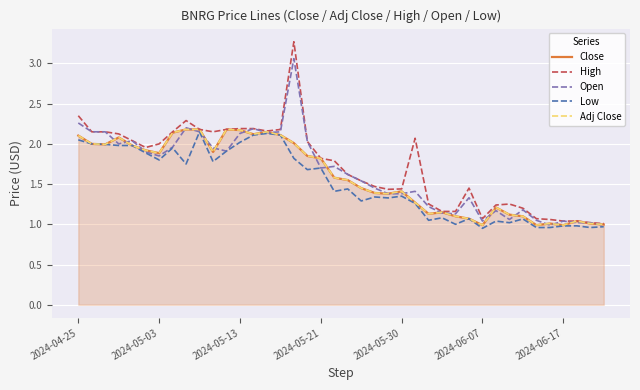

What is the average value of the Open series?

1.6